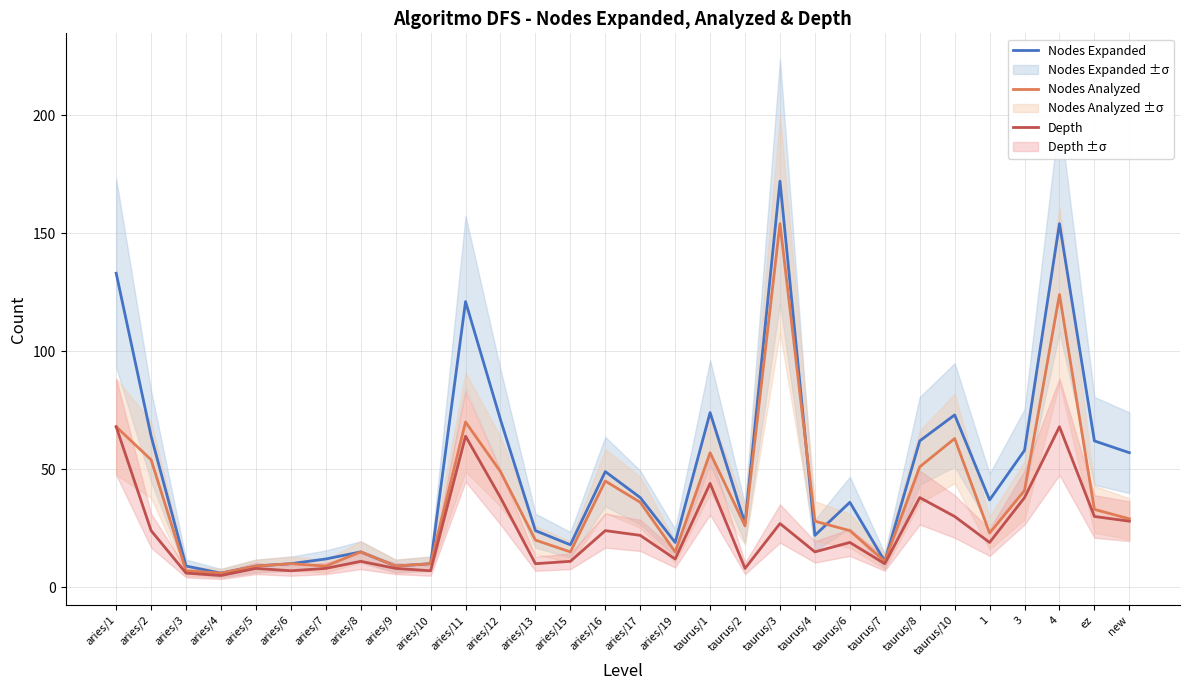

At aries/8, list the series in order from smallest to largest.

Depth, Nodes Expanded, Nodes Analyzed